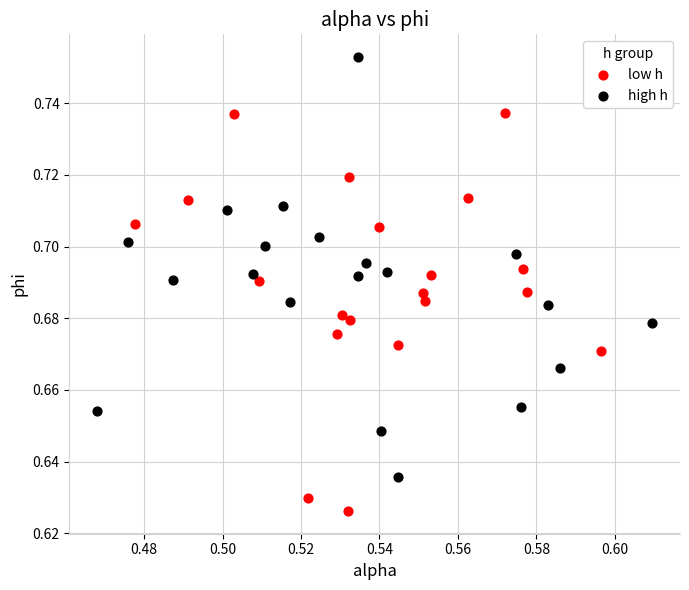

Which series contains the highest Y value?

high h